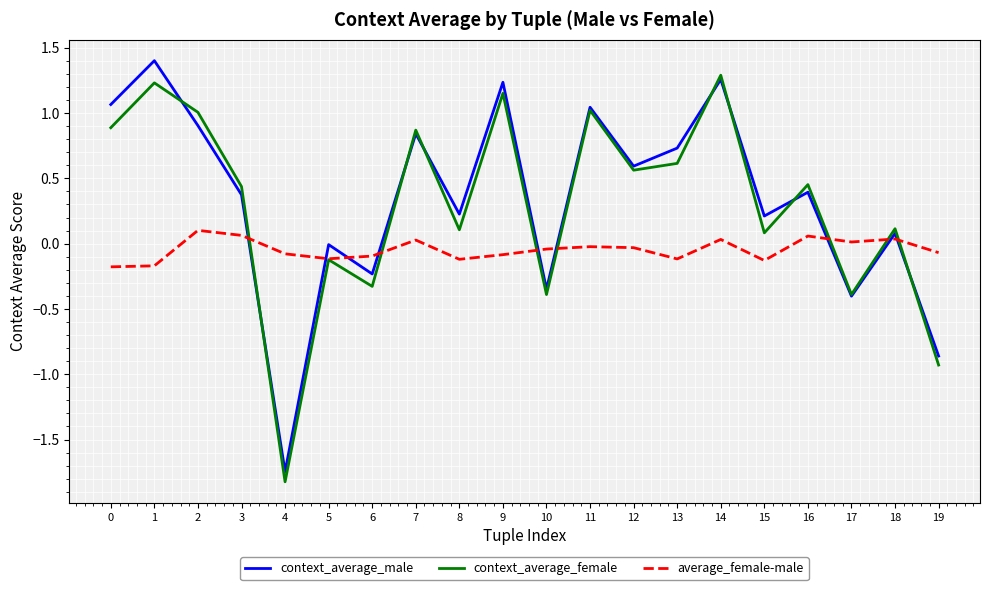

What is the minimum value shown in the chart?

-1.8